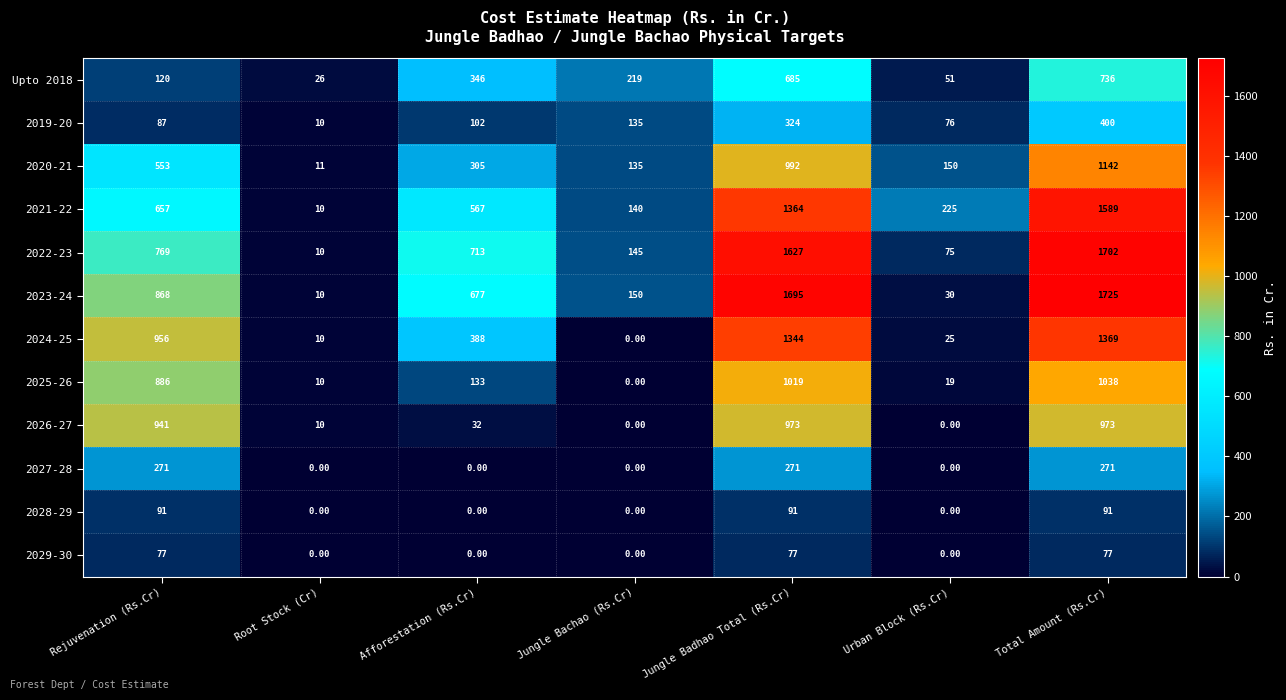

What is the spread (max minus min) of values at Afforestation (Rs.Cr)?

713